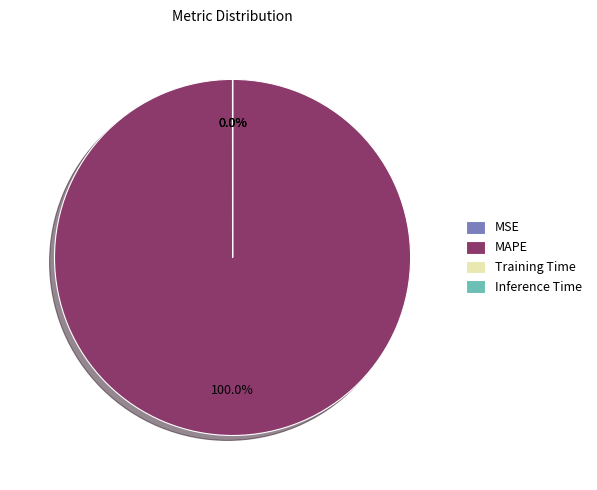

Is there a majority slice in this chart?

Yes